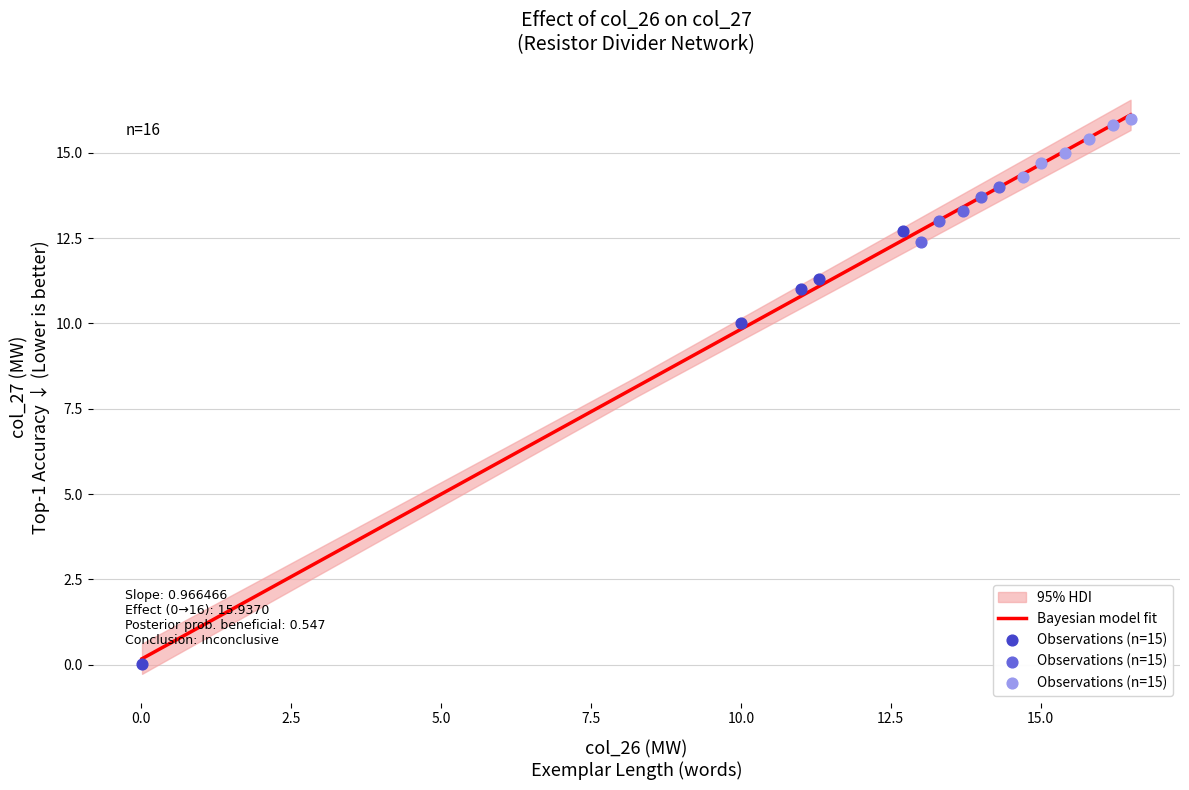

What is the highest value of the Bayesian model fit series?

16.1